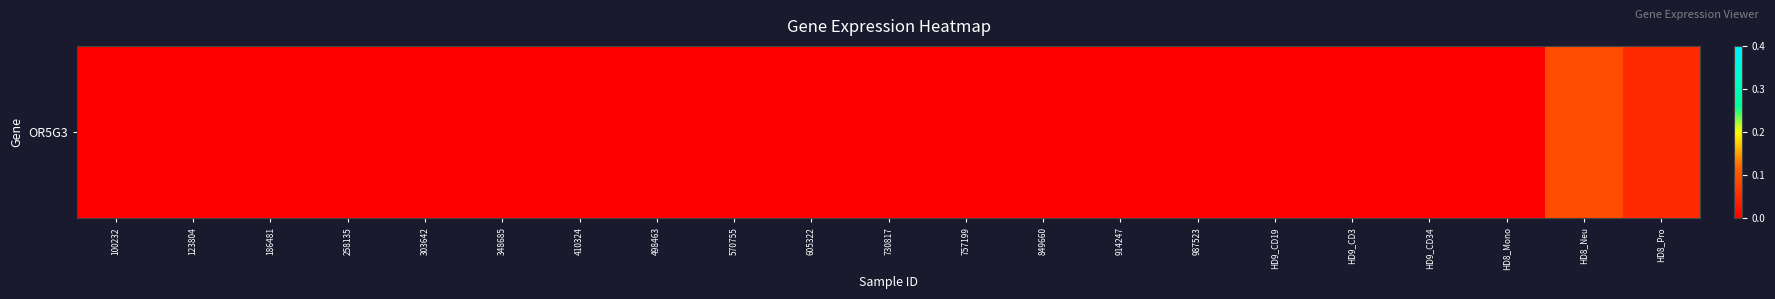

Between 914247 and 987523, which is larger?

914247